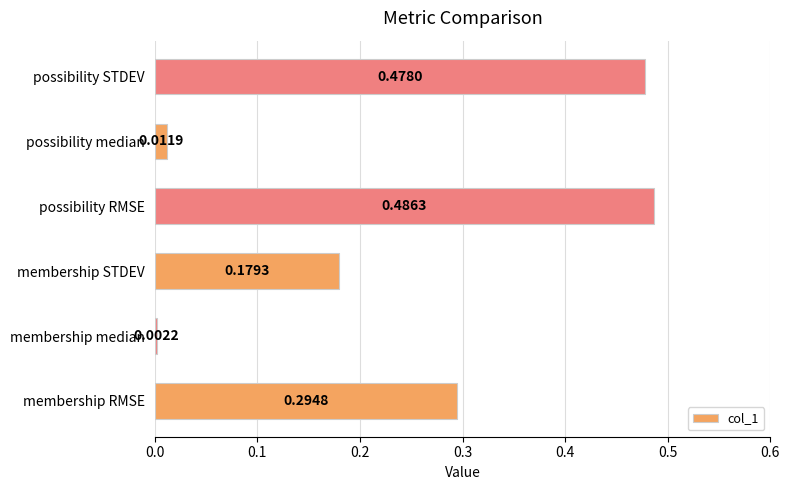

Between possibility median and membership RMSE, which is larger?

membership RMSE